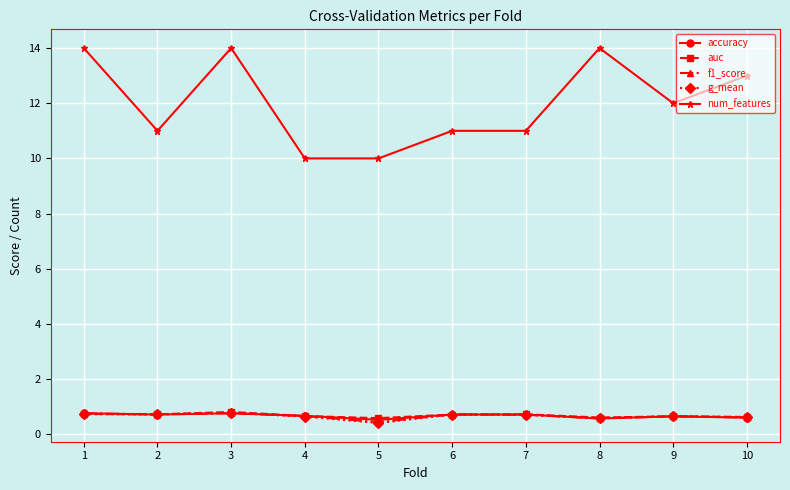

What is the difference between the highest and lowest values at 4?

9.4